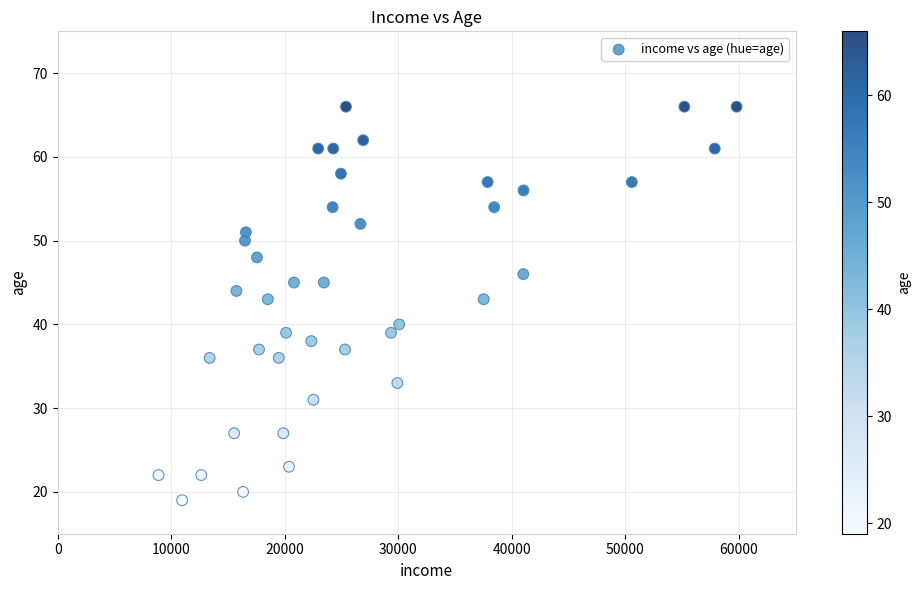

What is the range of Y values (max minus min)?

47